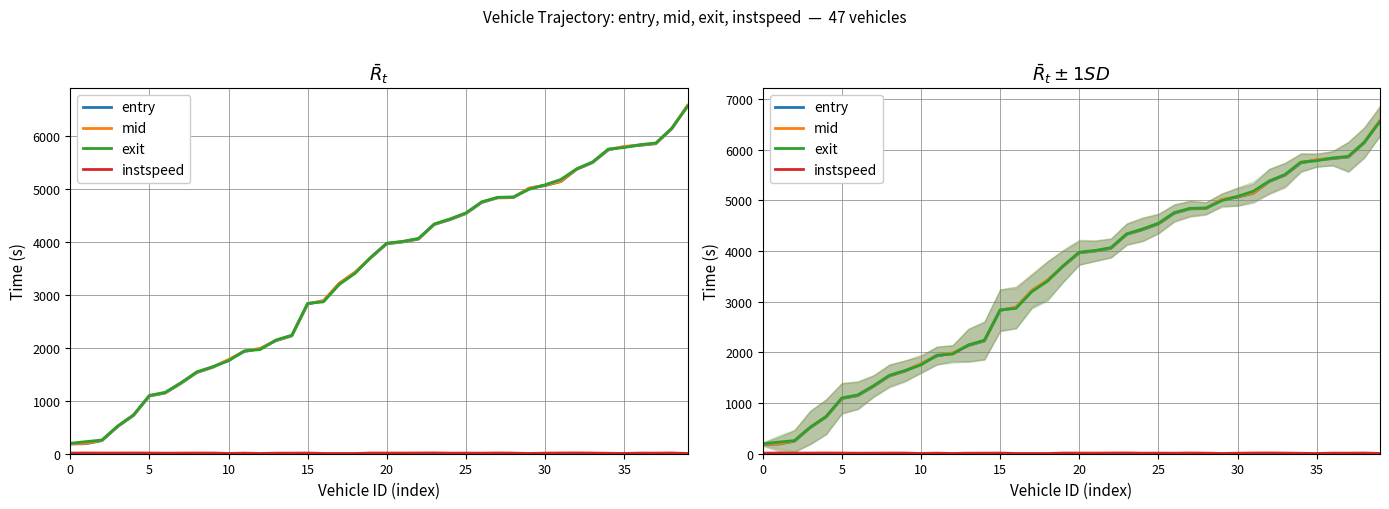

Which series has the largest total across all categories?

exit